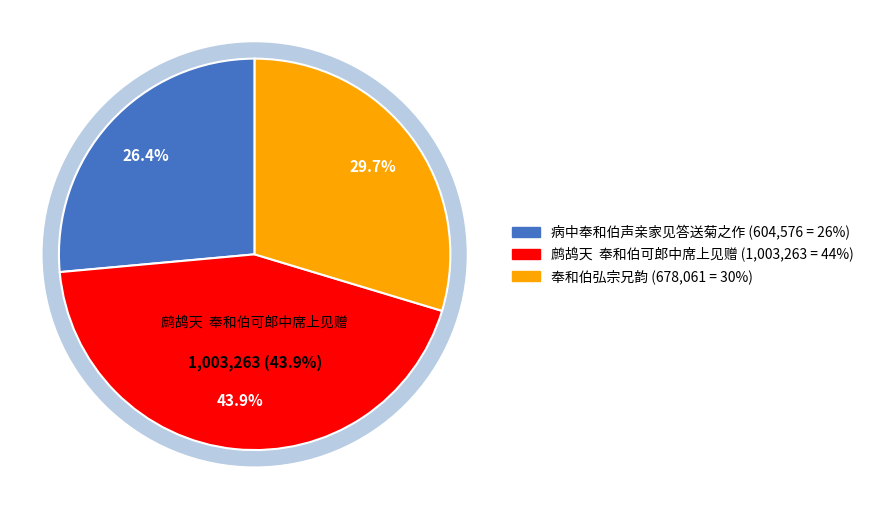

Between 鹧鸪天  奉和伯可郎中席上见赠 and 病中奉和伯声亲家见答送菊之作, which is larger?

鹧鸪天  奉和伯可郎中席上见赠